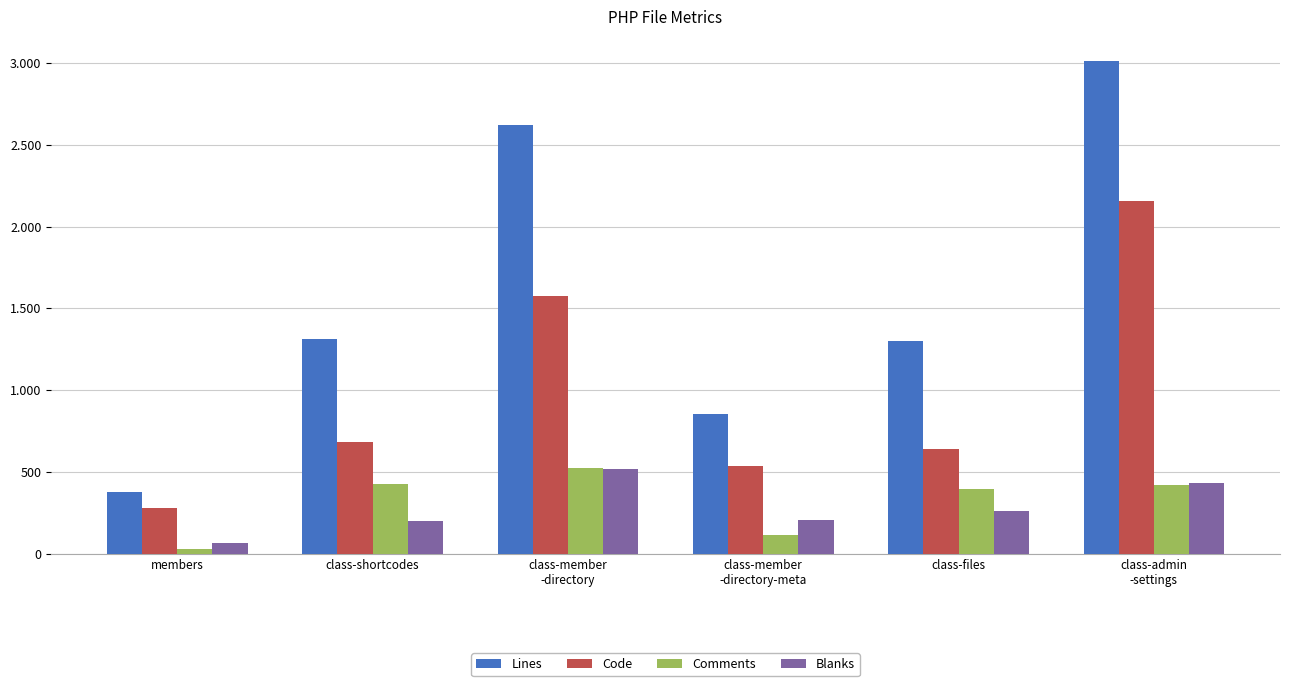

Is it true that Code equals 817 at class-member
-directory-meta?

False